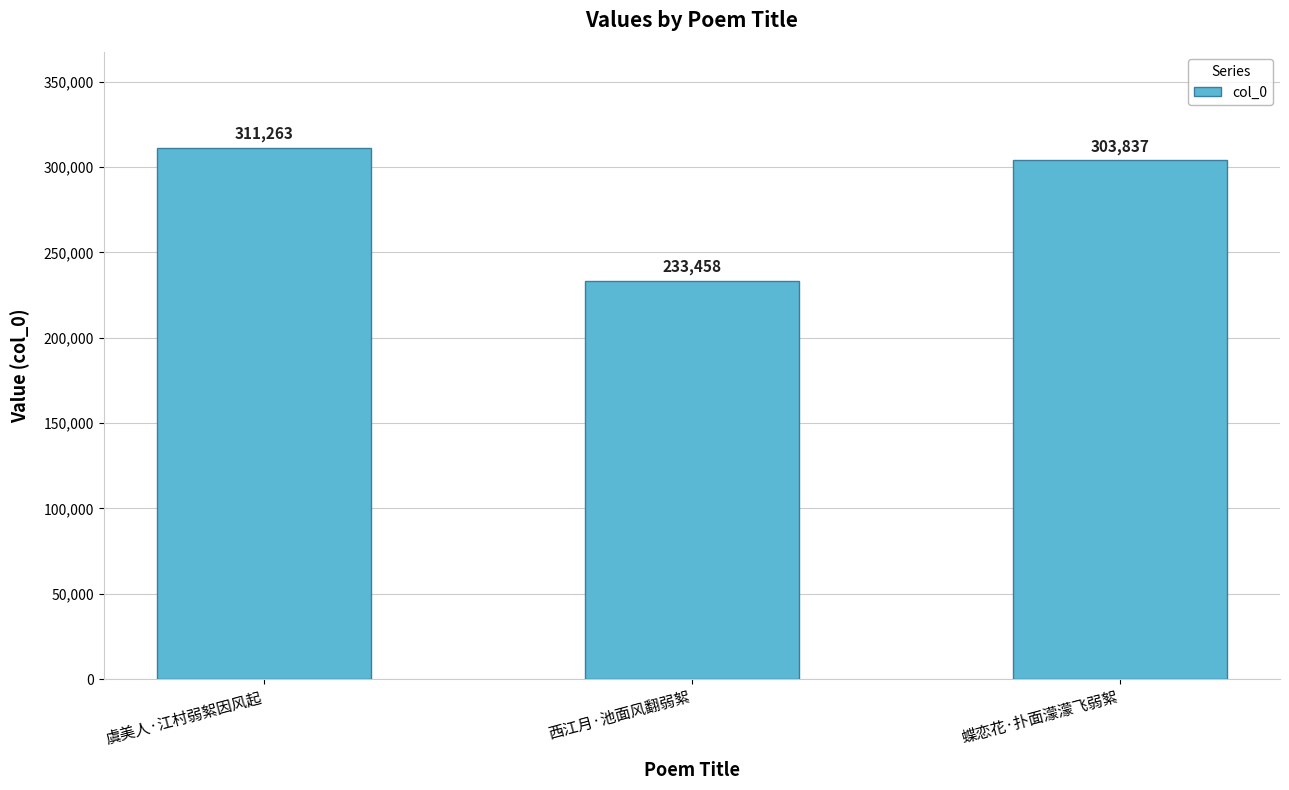

What is the approximate value at 虞美人·江村弱絮因风起, to the nearest 100?

311300